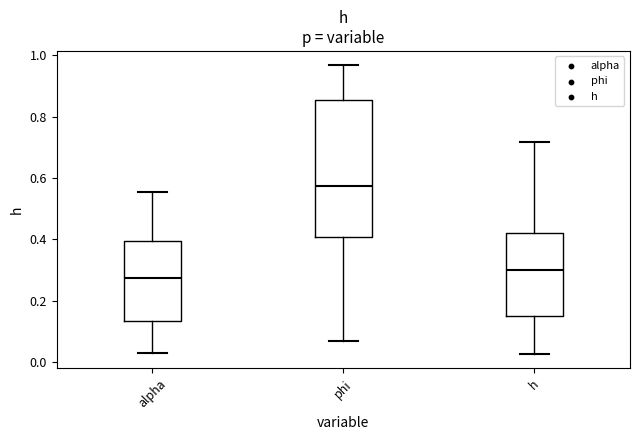

Reading left to right, read every box against the y-axis: the position of its median line, the range the box covers, and the ends of its whiskers. The values are not printed on the chart, so give them approximately, as read against the axis.

alpha: median 0.28, box 0.14 to 0.40, whiskers 0.02 to 0.56
phi: median 0.58, box 0.40 to 0.86, whiskers 0.06 to 0.96
h: median 0.30, box 0.16 to 0.42, whiskers 0.02 to 0.72